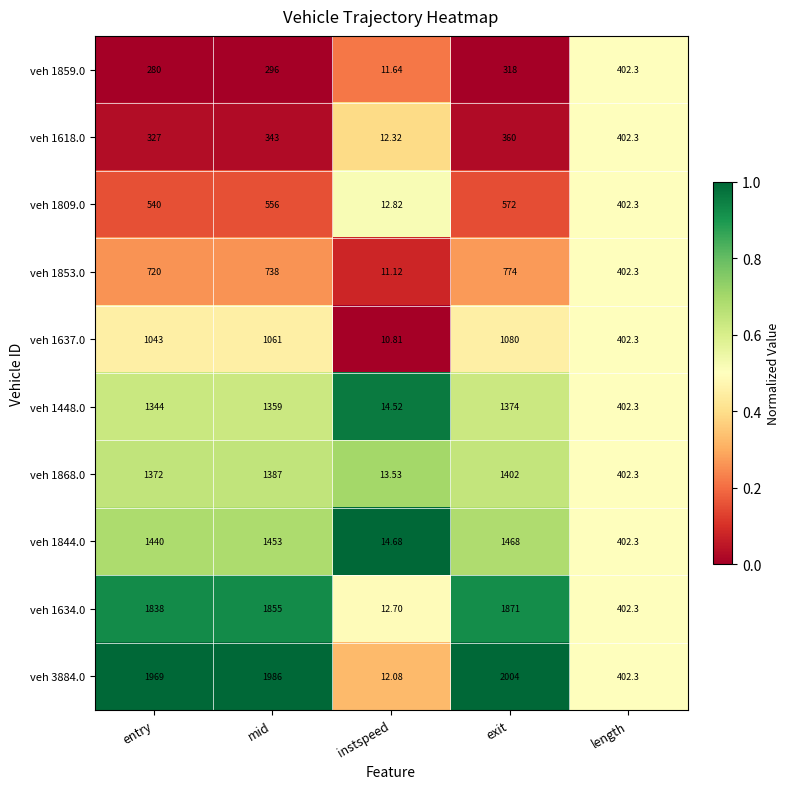

Which series has the largest range (max minus min)?

veh 3884.0